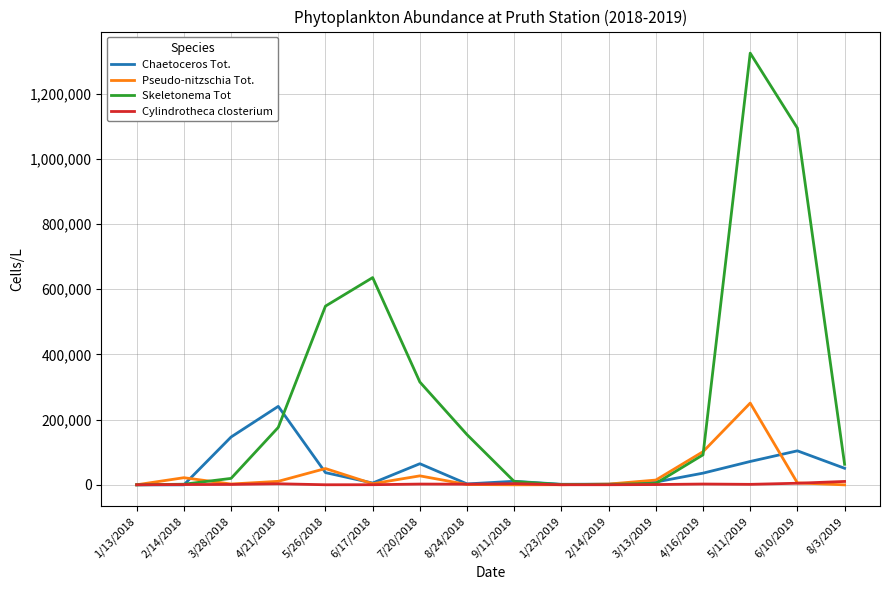

True or false: Chaetoceros Tot. has more than 2 interior local peaks.

True